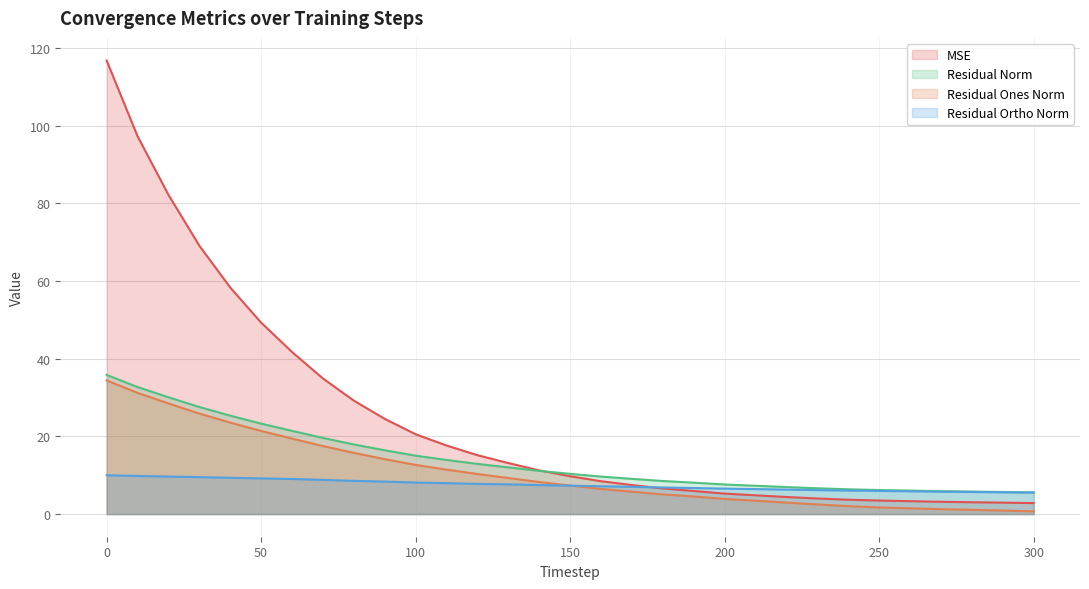

List the series in order of their peak value, lowest first.

res_ortho_norm, res_ones_norm, residual_norm, mse